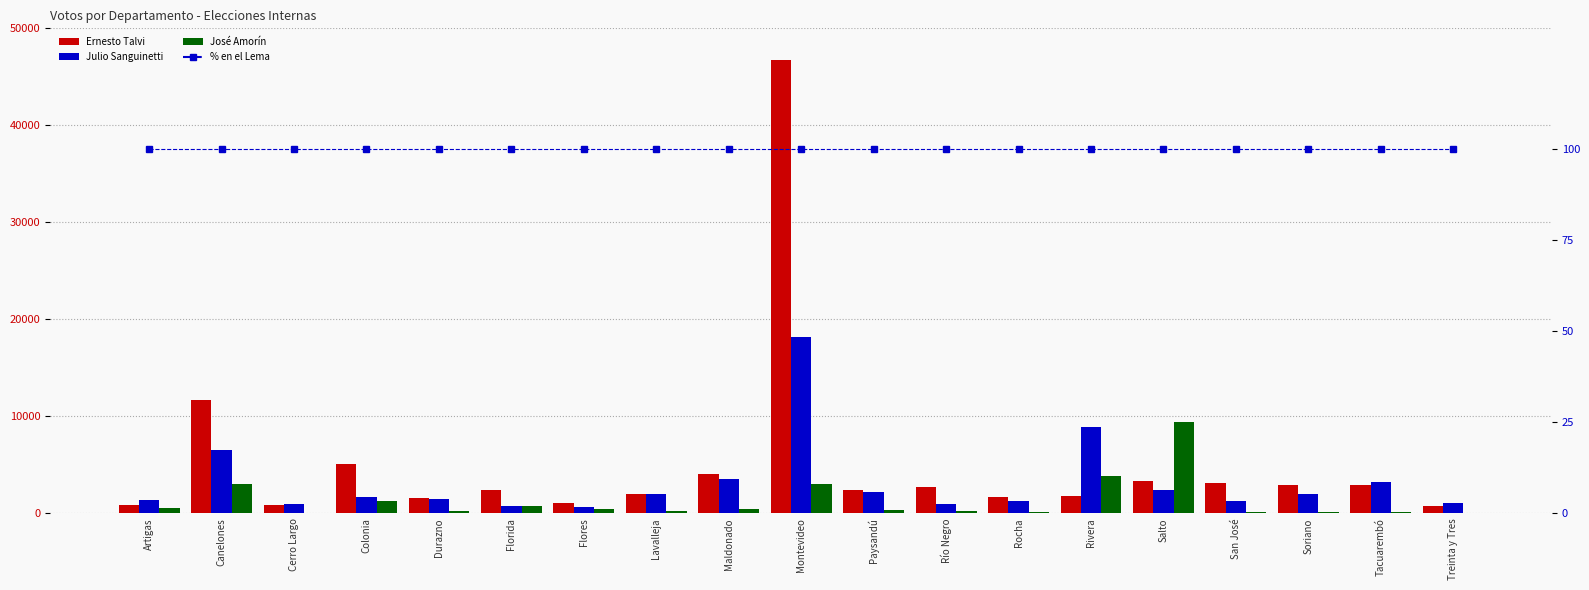

Is it true that % en el Lema equals 100 at Maldonado?

True